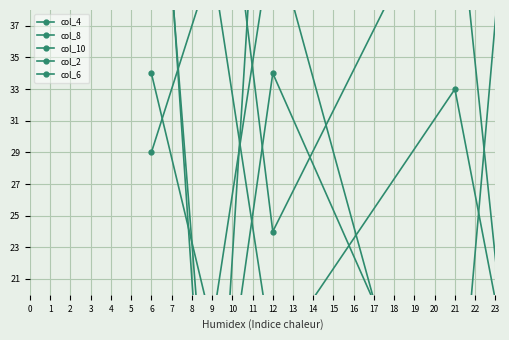

In col_8, how many points are higher than both neighbors (excluding endpoints)?

5